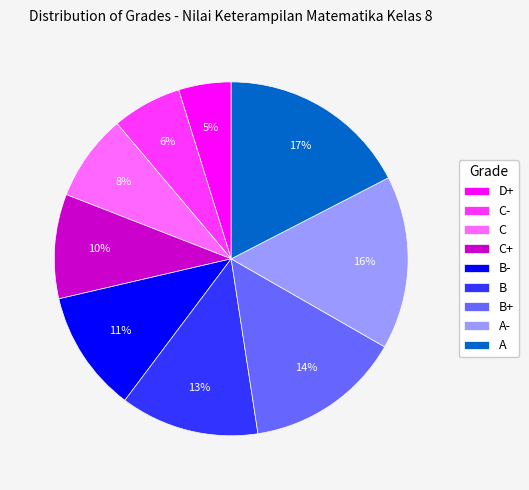

How many slices are in this pie chart?

9